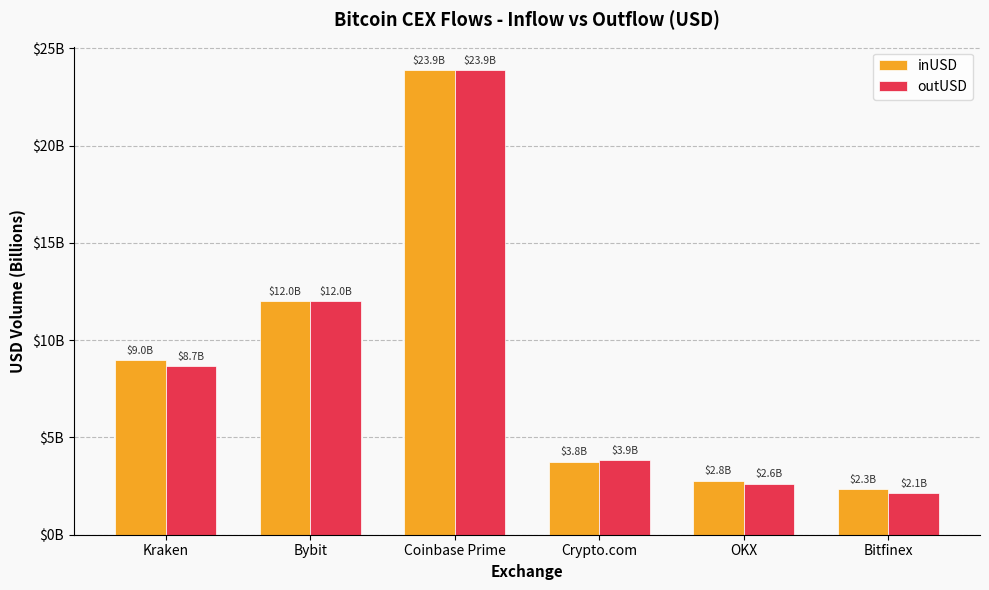

At which label does outUSD first exceed 8?

Kraken